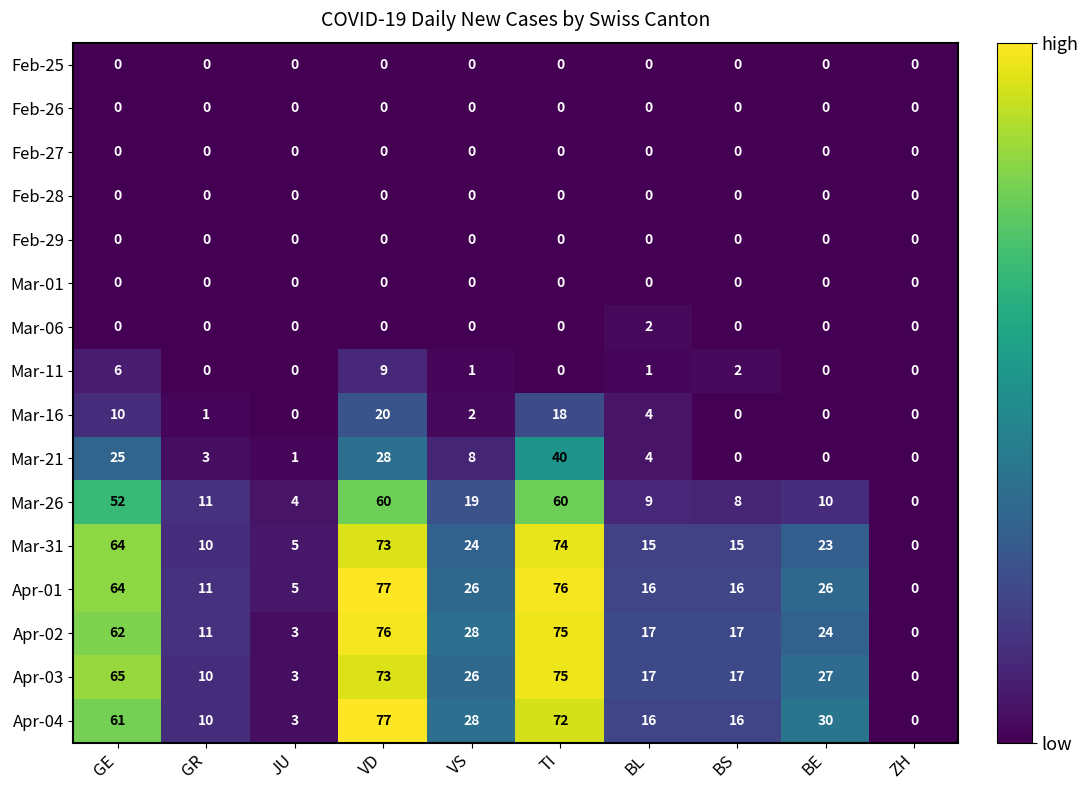

Which series has the largest total across all categories?

Apr-01